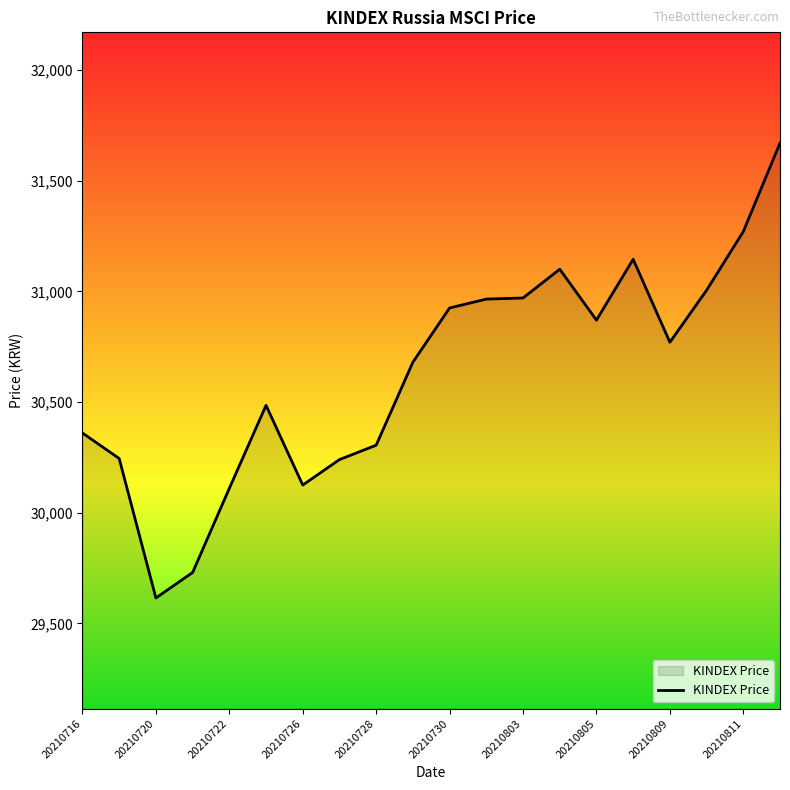

What is the difference between the maximum and minimum values?

2055